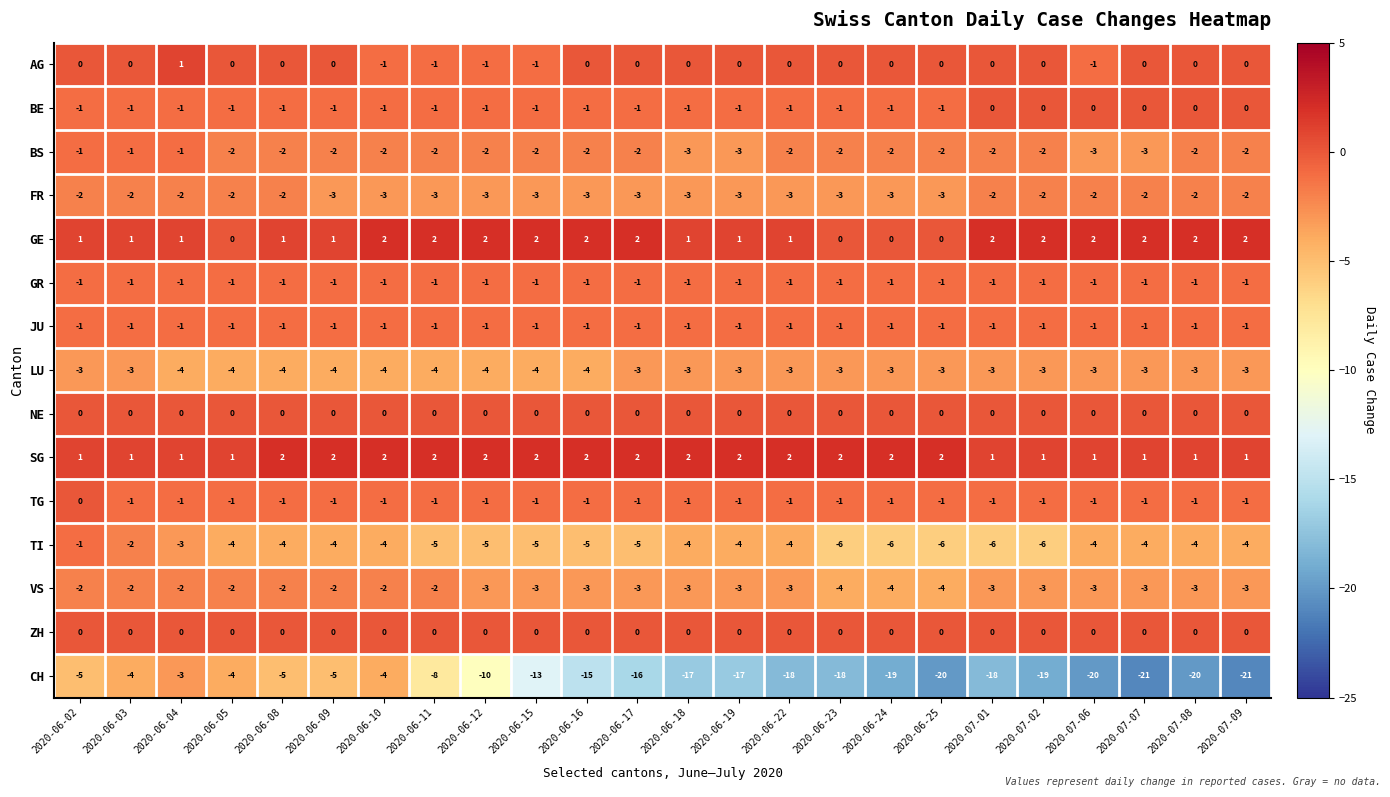

Is it true that TG equals -2 at 2020-06-11?

False